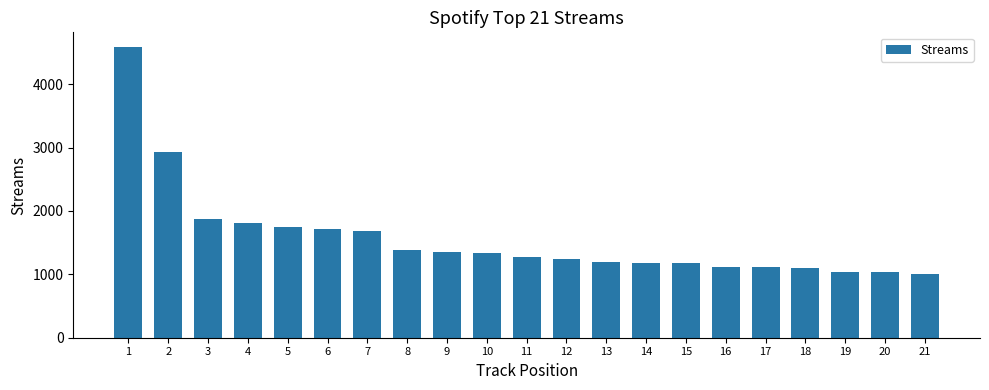

At which category does the chart reach its peak across all series?

1